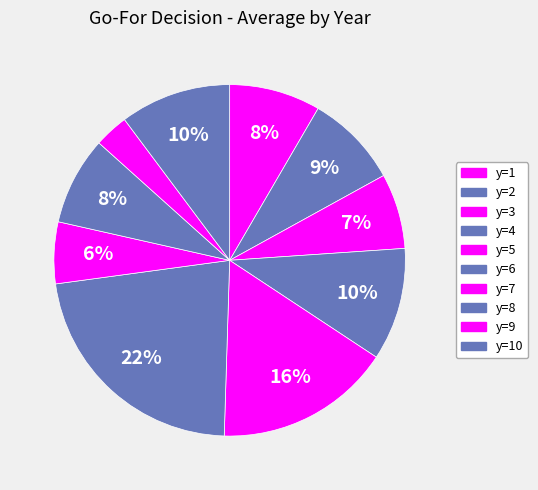

What is the change in value from y=1 to y=7?

-0.2